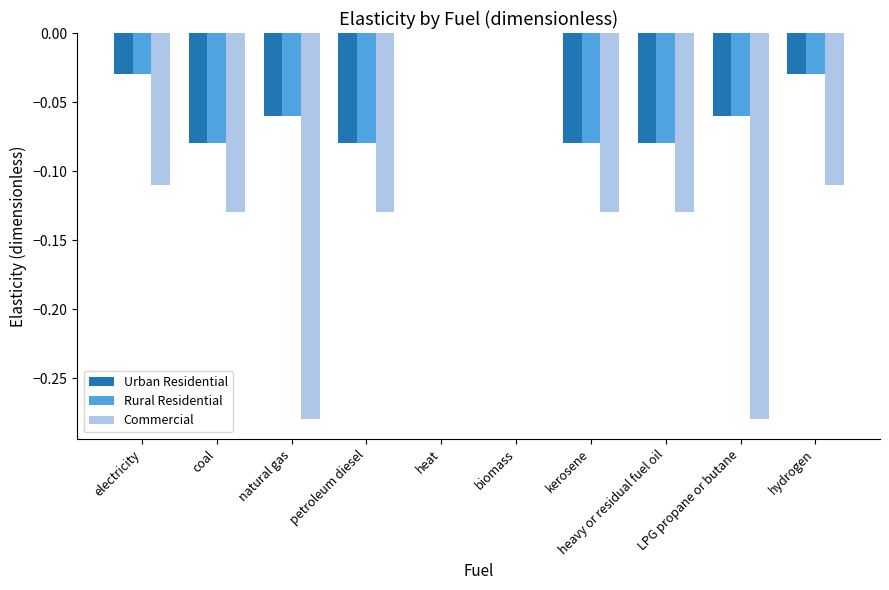

Between biomass and heavy or residual fuel oil, which series saw the biggest shift?

Commercial